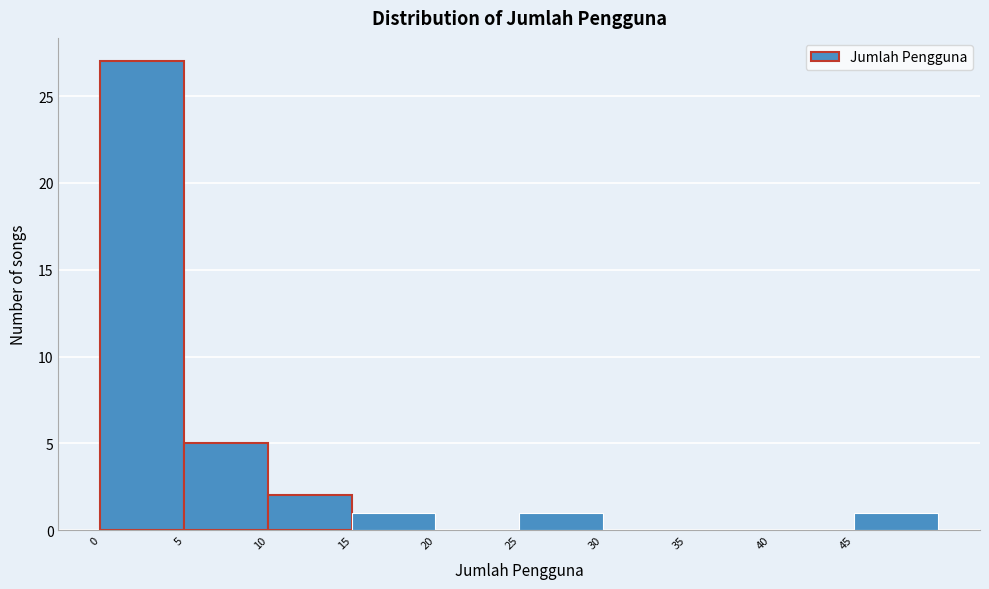

Reading left to right, transcribe this chart: for each bar, give the range it covers on the x-axis and its height. The values are not printed on the chart, so give them approximately, as read against the axis.

0 to 5: 27
5 to 10: 5
10 to 15: 2
15 to 20: 1
20 to 25: 0
25 to 30: 1
30 to 35: 0
35 to 40: 0
40 to 45: 0
45 to 50: 1